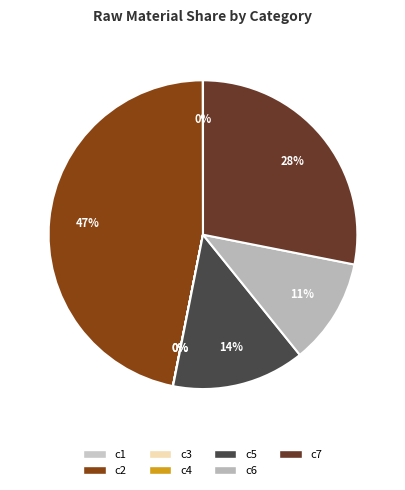

Does c4 represent more than half of the total?

No